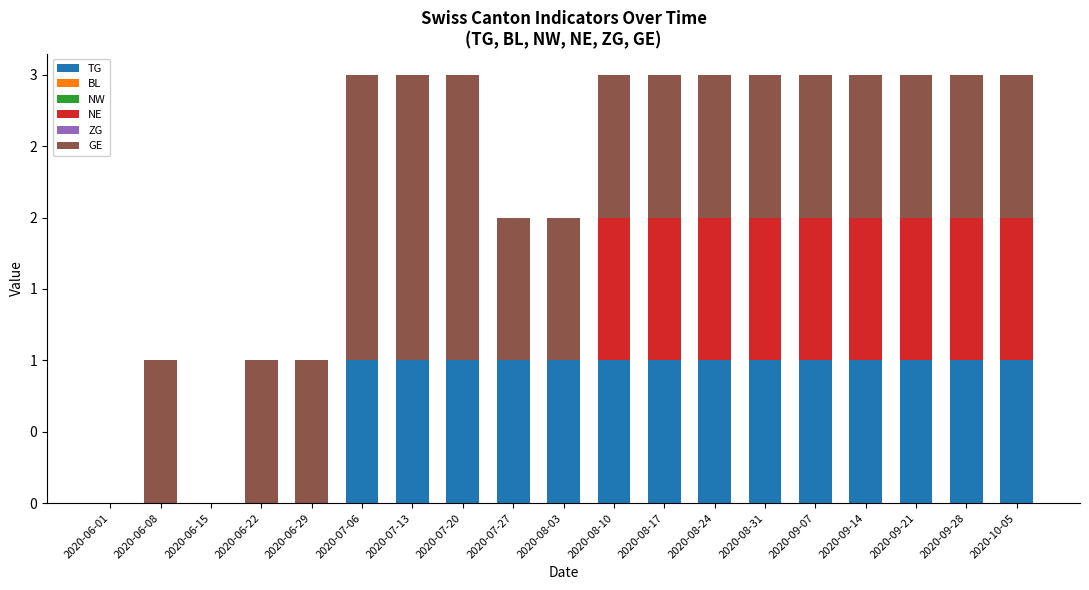

Does the chart contain stacked bars?

Yes